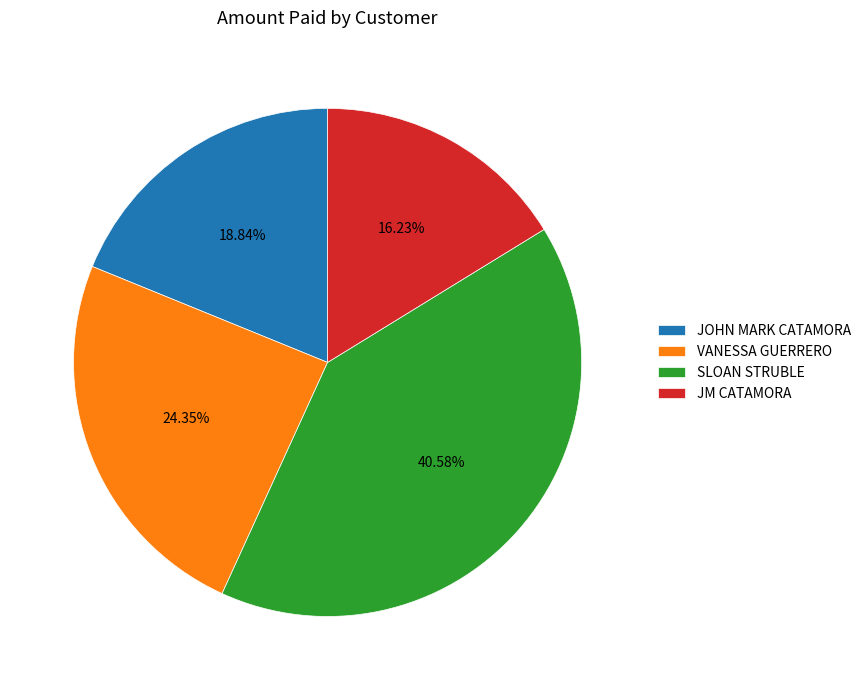

Which category has the smallest portion of the pie?

JM CATAMORA